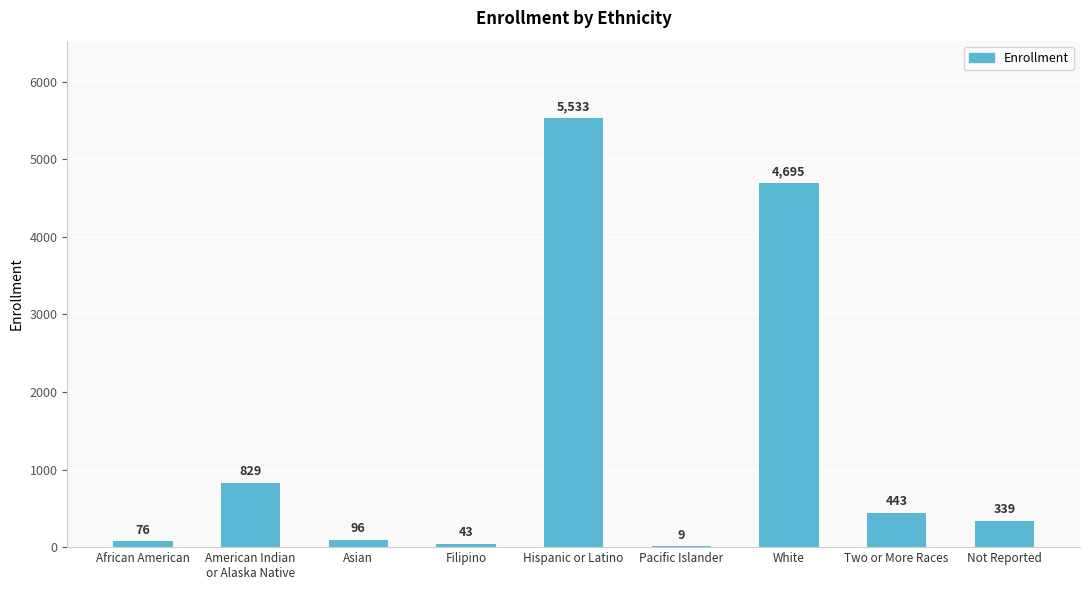

Is it true that the value at African American is 76?

True